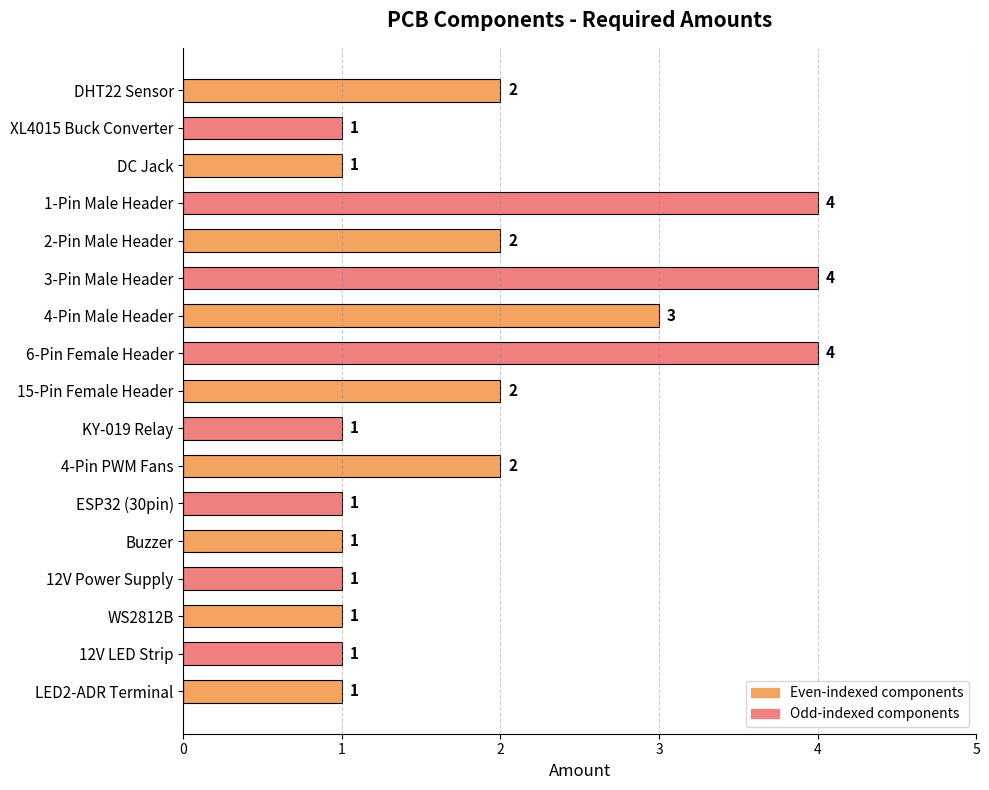

What is the difference between the maximum and second lowest values?

3